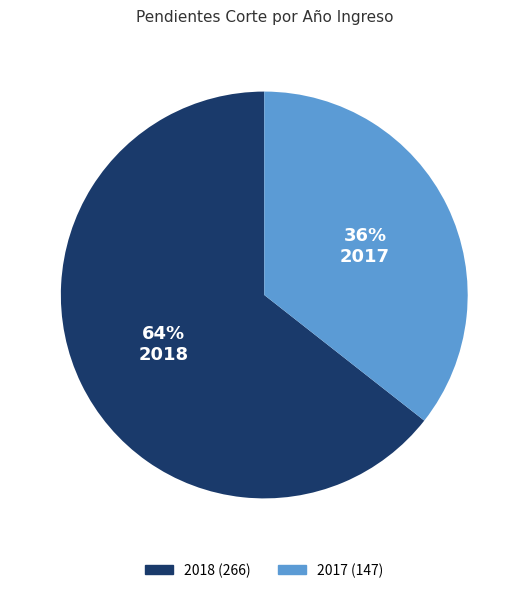

Approximately how many times larger is the value at 2017 compared to 2018?

0.6